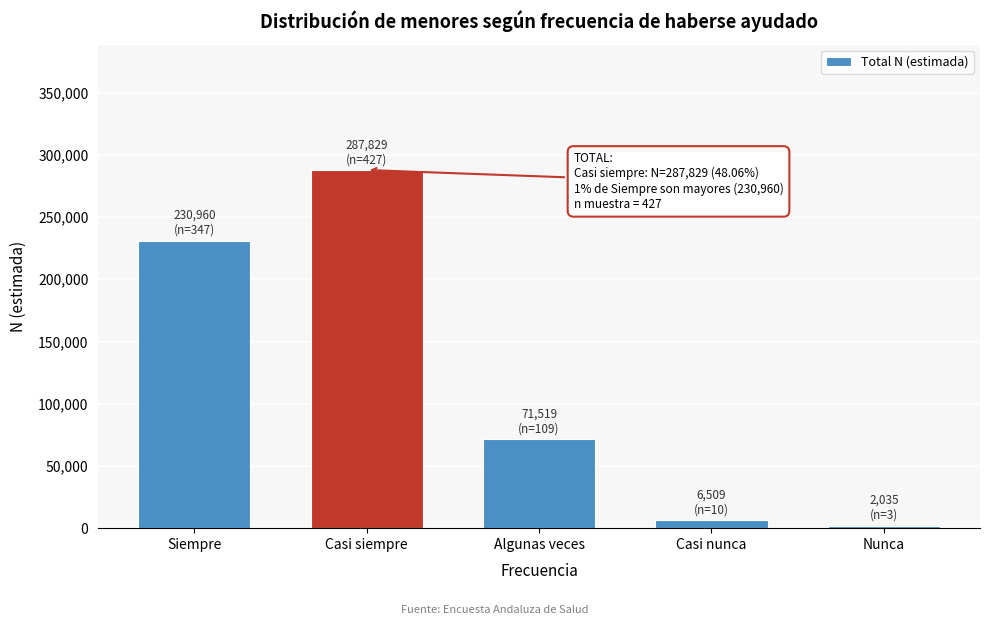

Reading left to right, list all the values displayed in this chart.

Siempre=230960	Casi siempre=287829	Algunas veces=71519	Casi nunca=6509	Nunca=2035